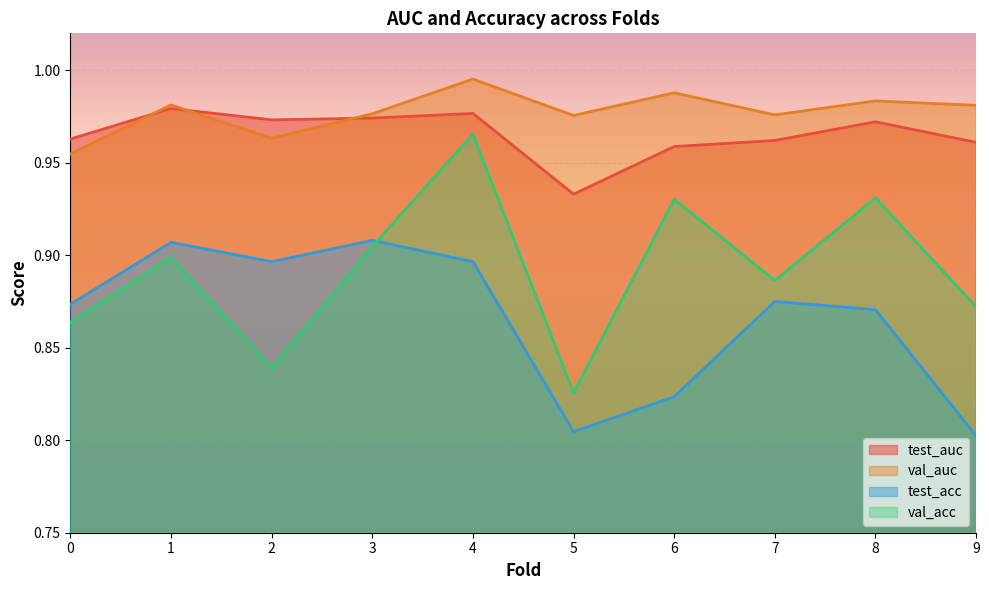

Between 0 and 4, which series saw the biggest shift?

val_acc